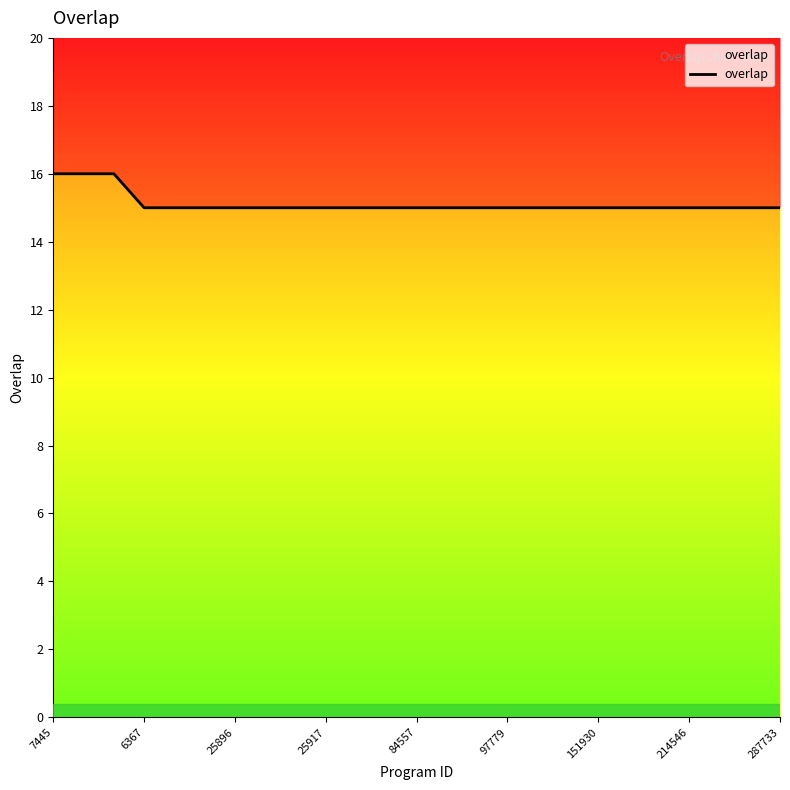

What is the average value?

15